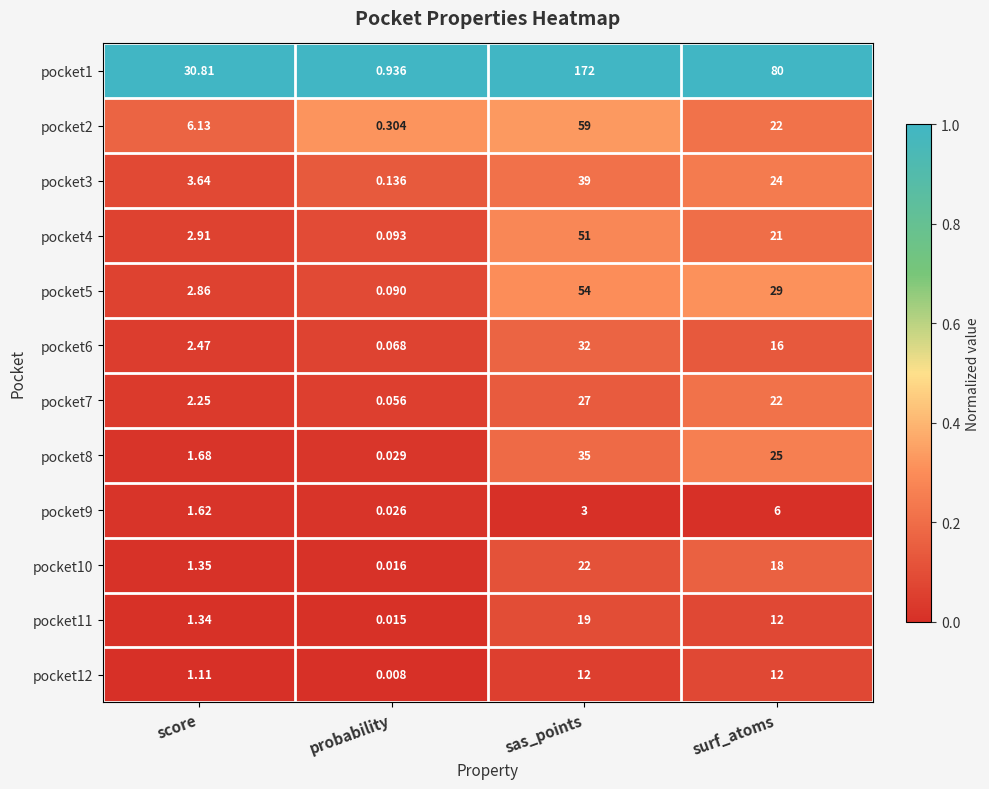

List the series in order of their peak value, highest first.

pocket1, pocket2, pocket5, pocket4, pocket3, pocket8, pocket6, pocket7, pocket10, pocket11, pocket12, pocket9